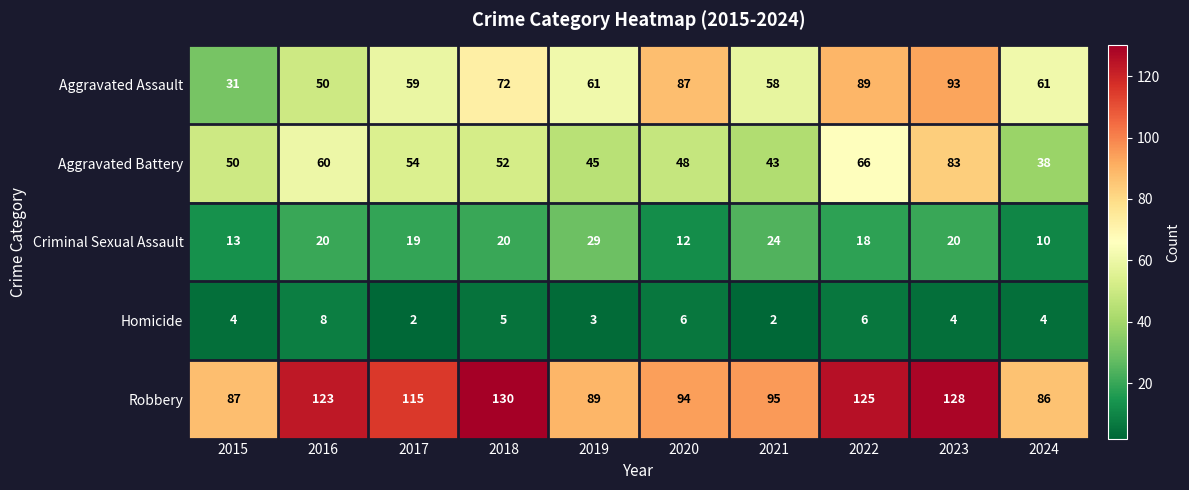

What is the total value across all series at 2015?

185